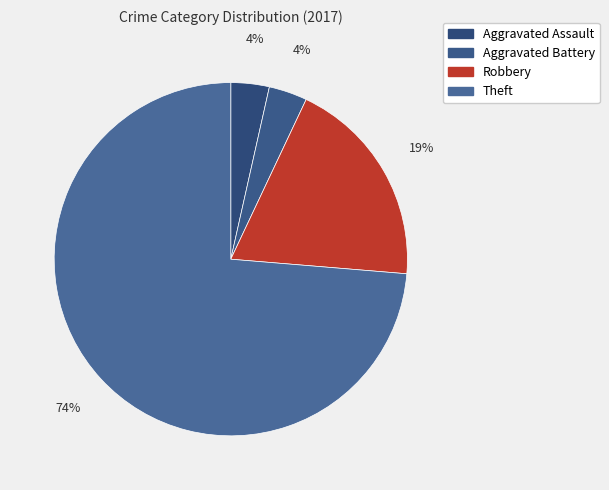

Count the number of slices in the pie.

4